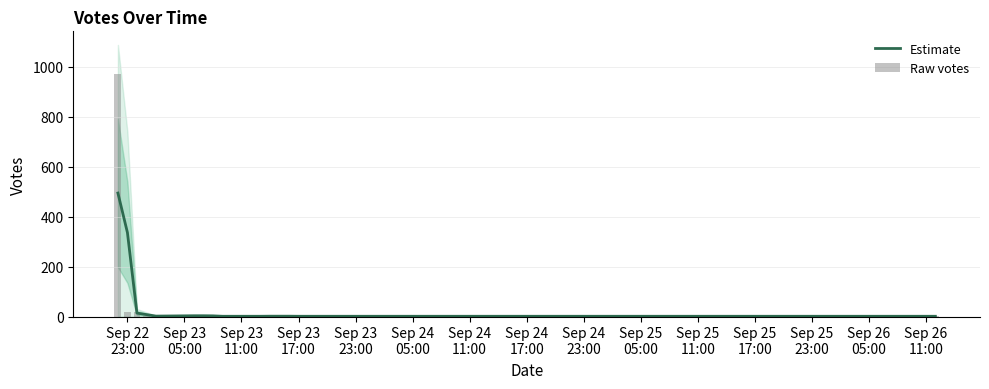

What is the maximum value for Estimate?

494.5